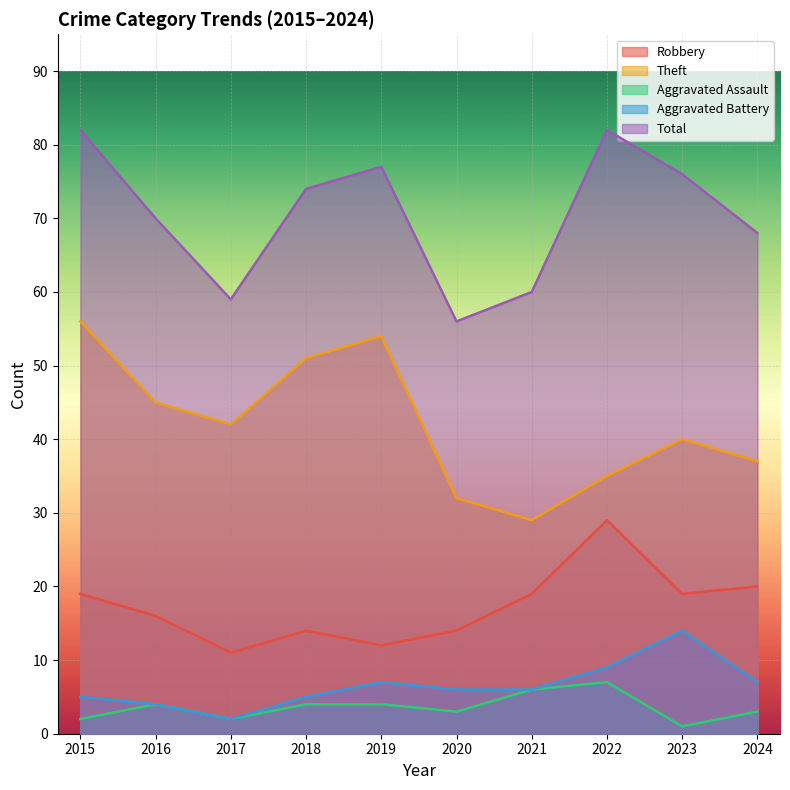

Reading left to right, transcribe all the data shown in this chart.

Robbery: 2015=19	2016=16	2017=11	2018=14	2019=12	2020=14	2021=19	2022=29	2023=19	2024=20
Theft: 2015=56	2016=45	2017=42	2018=51	2019=54	2020=32	2021=29	2022=35	2023=40	2024=37
Aggravated Assault: 2015=2	2016=4	2017=2	2018=4	2019=4	2020=3	2021=6	2022=7	2023=1	2024=3
Aggravated Battery: 2015=5	2016=4	2017=2	2018=5	2019=7	2020=6	2021=6	2022=9	2023=14	2024=7
Total: 2015=82	2016=70	2017=59	2018=74	2019=77	2020=56	2021=60	2022=82	2023=76	2024=68